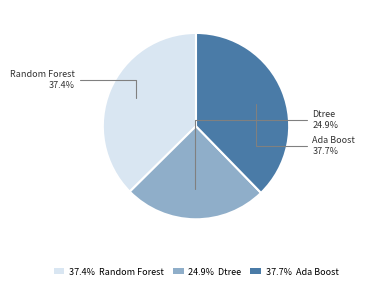

Is 37.7% Ada Boost the majority of the pie?

No